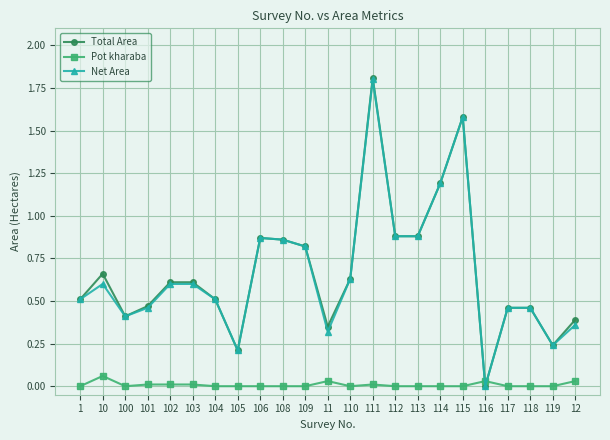

What is the label of the 21st point from the left?

118